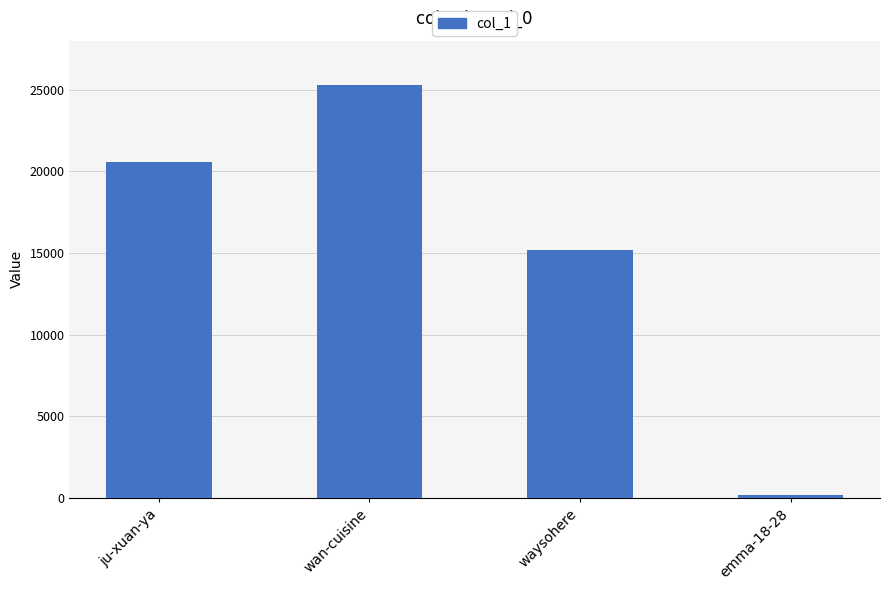

The chart shows a value of 15182 at waysohere. True or false?

True